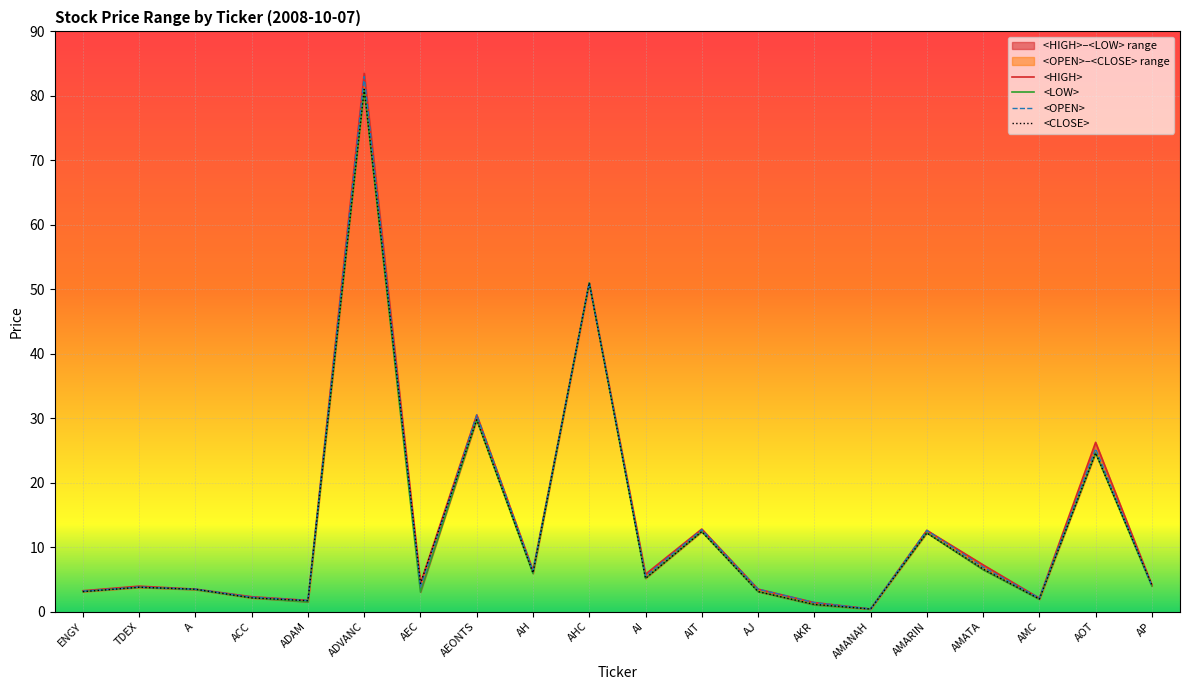

After their last crossing, which series has the higher values: <CLOSE> or <OPEN>?

<CLOSE>